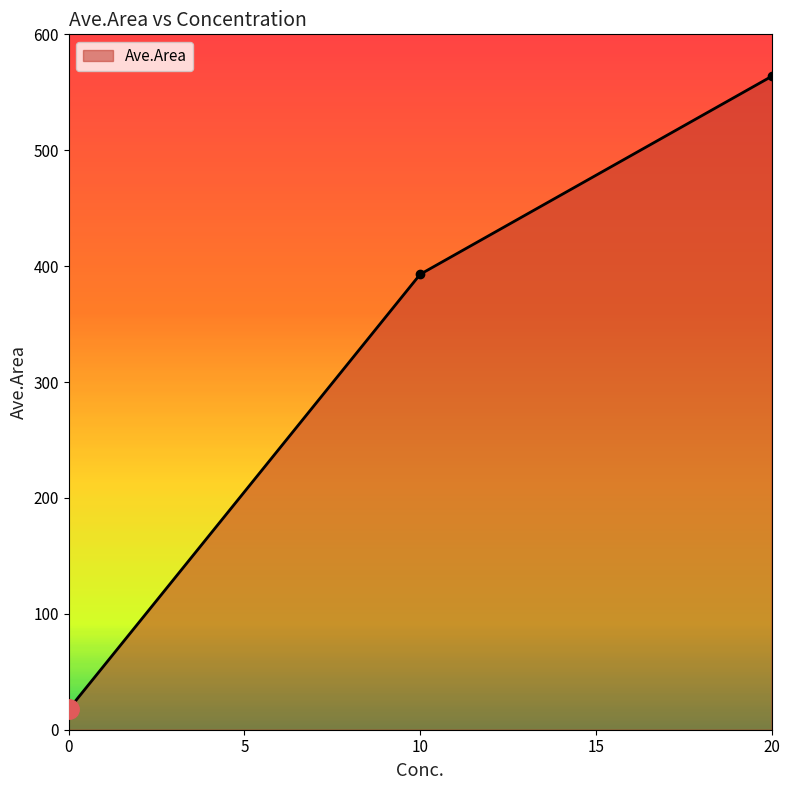

How many values exceed 392?

2